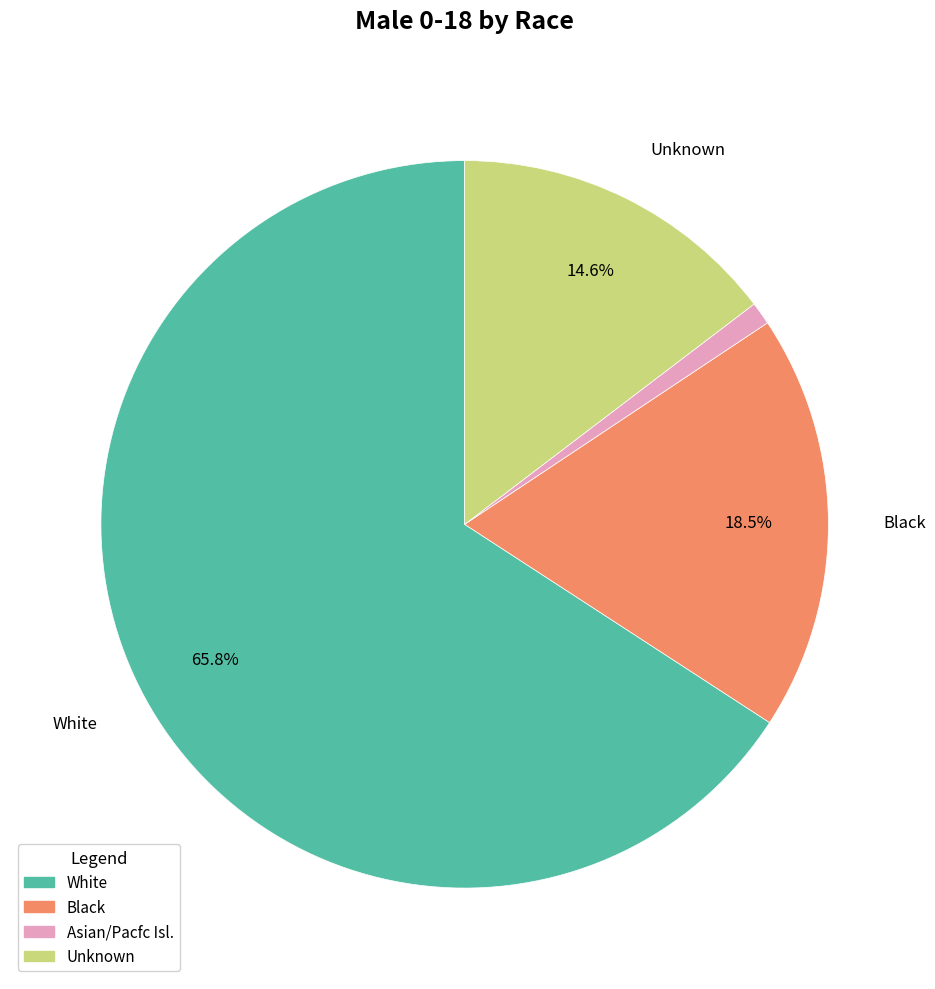

Does any single category account for the majority?

Yes